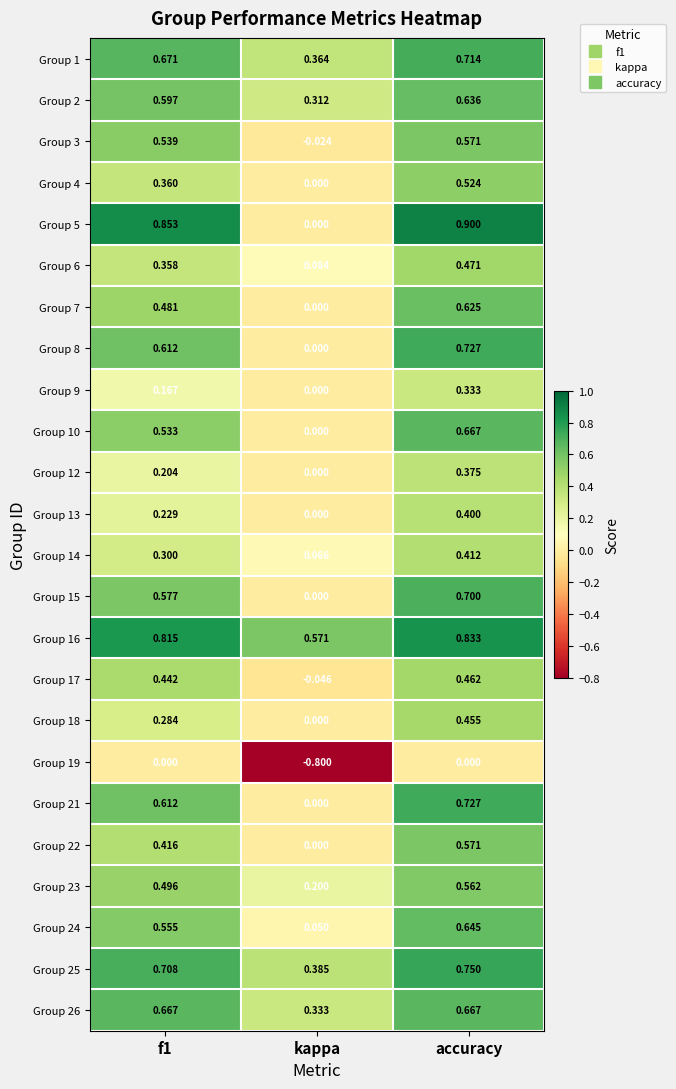

How many distinct data groups are displayed?

24